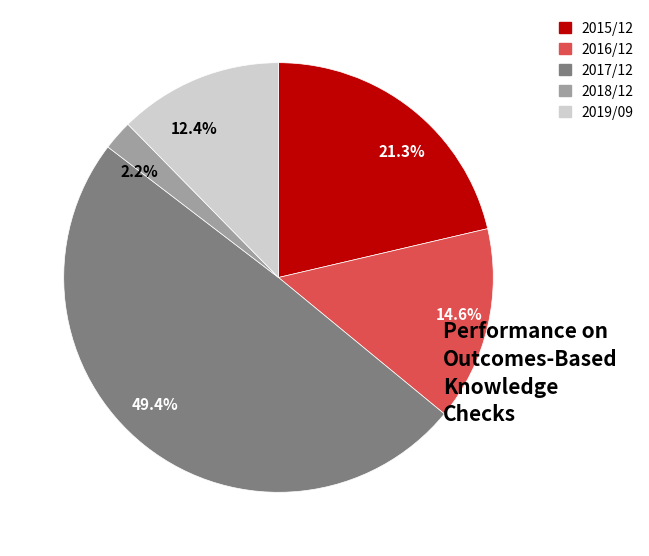

Is there any slice that represents more than half of the pie?

No